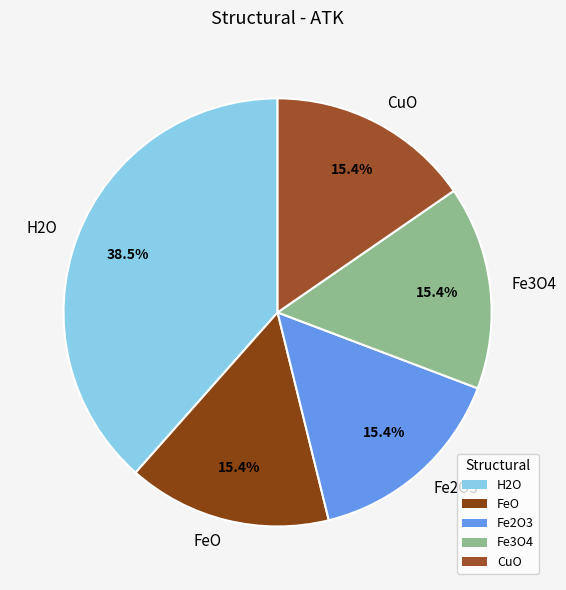

What is the largest slice in the pie chart?

H2O